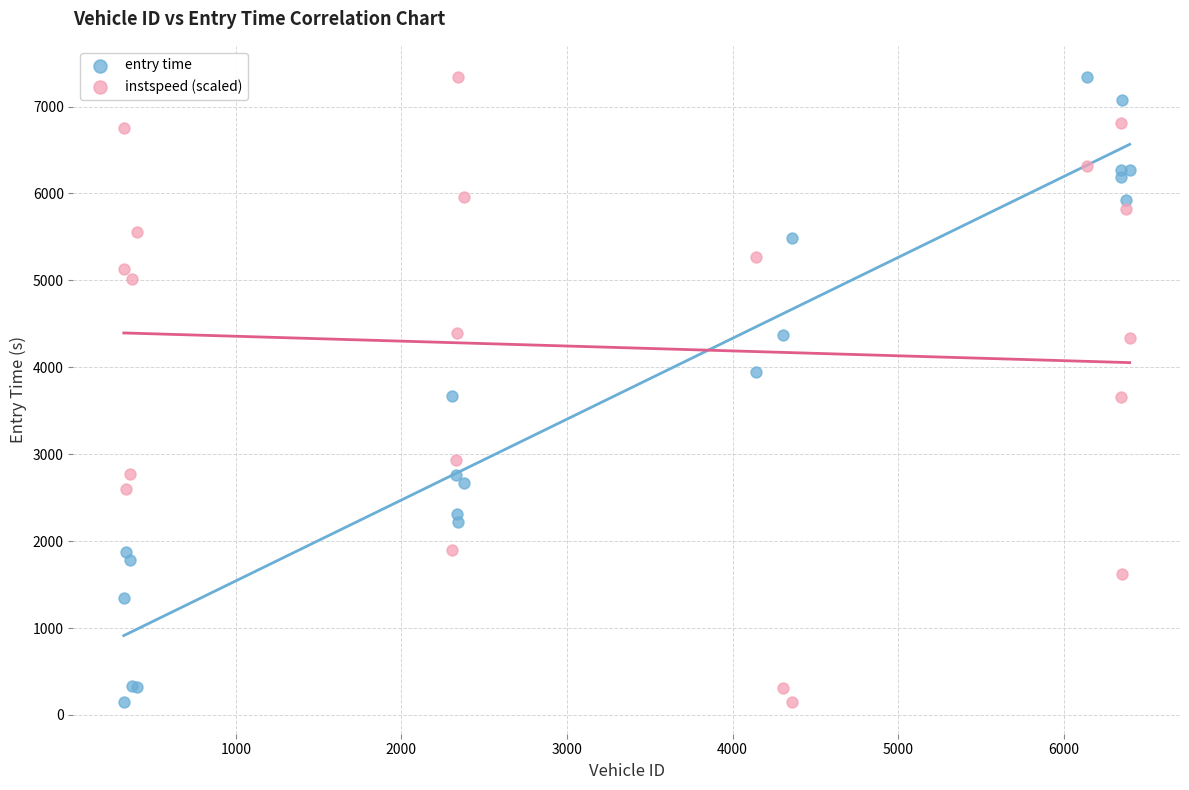

What is the X range (max minus min) for the scatter plot?

6076.0